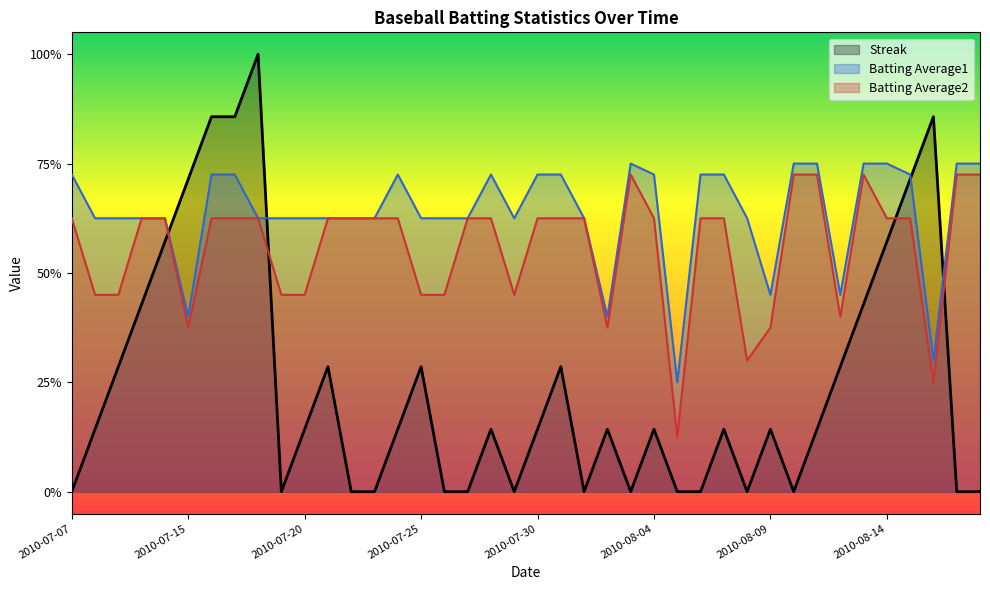

What is the minimum value for Batting Average1?

0.2